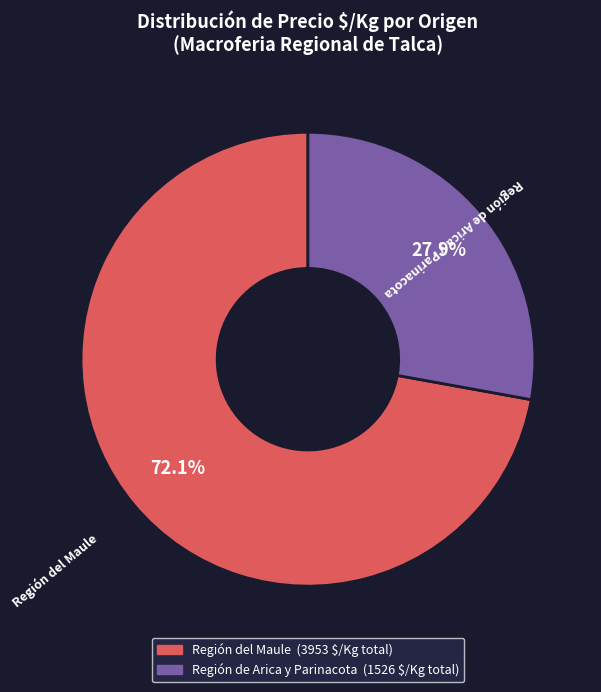

Is there any slice that represents more than half of the pie?

Yes